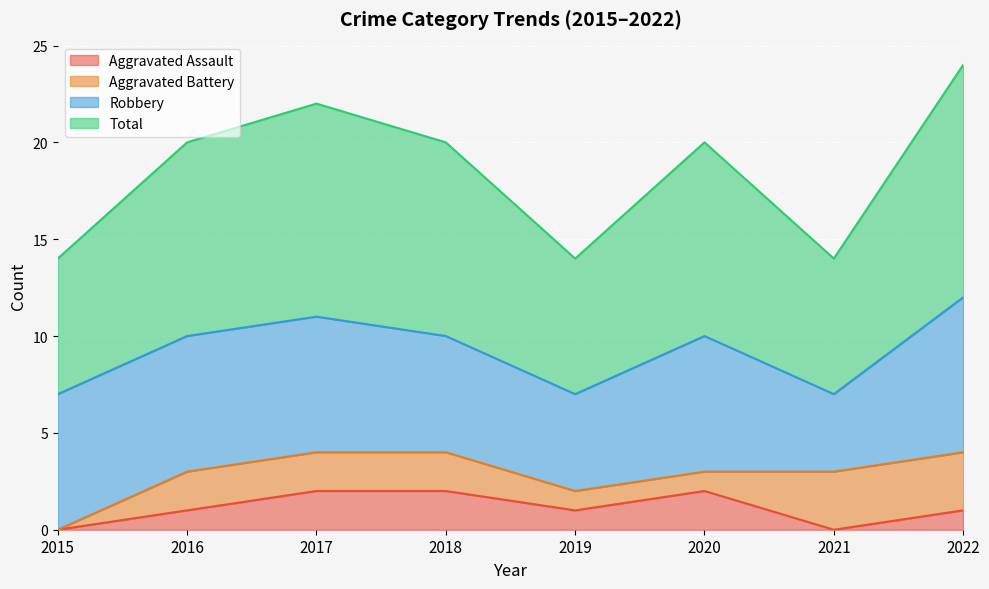

What is the difference between the second highest and minimum values in the Aggravated Assault series?

2